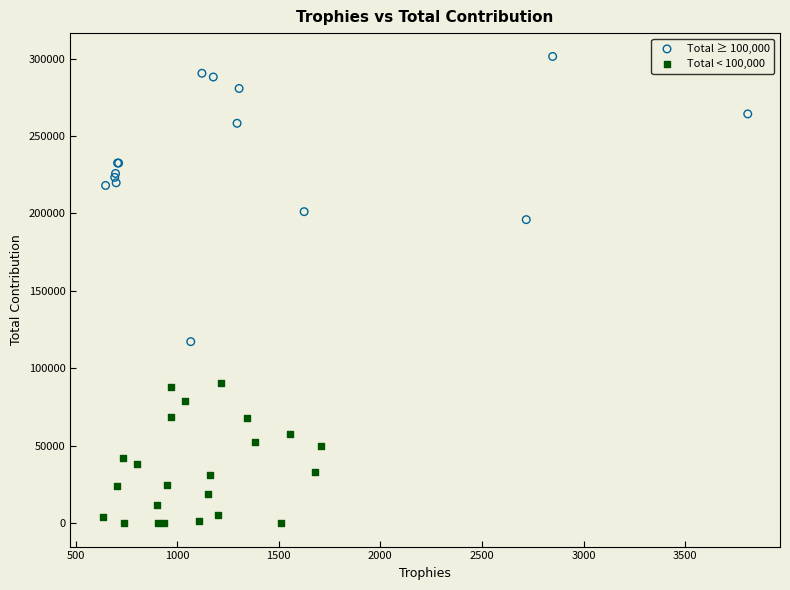

Which series has the largest Y range (max minus min)?

Total ≥ 100,000